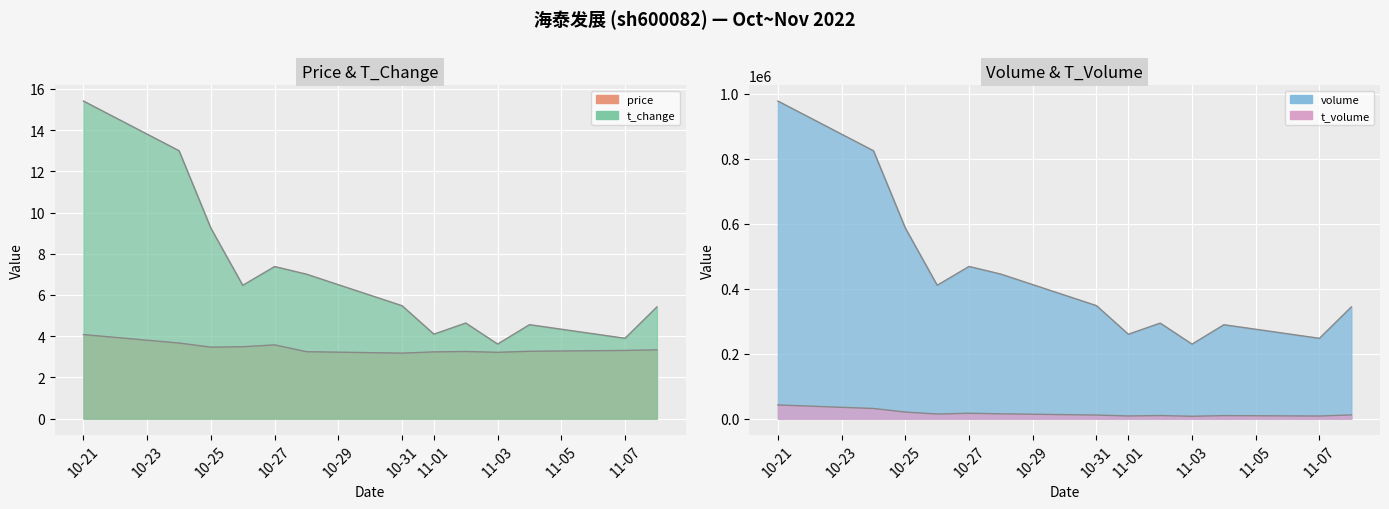

At which category does t_change reach its first local valley?

2022-10-26